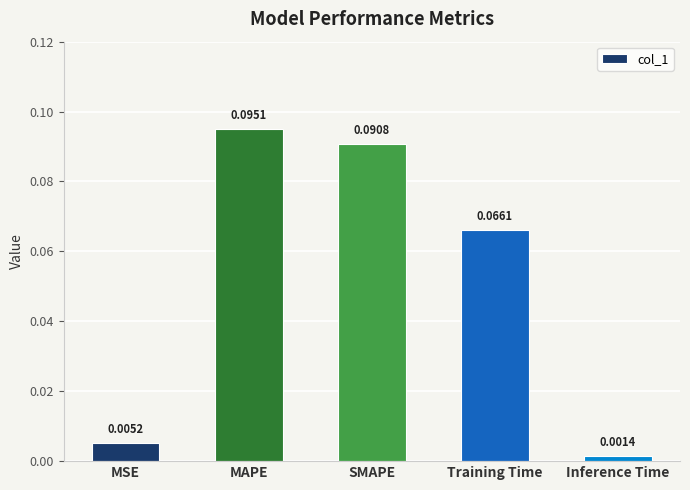

Rank the categories by value from lowest to highest.

Inference Time, MSE, Training Time, SMAPE, MAPE